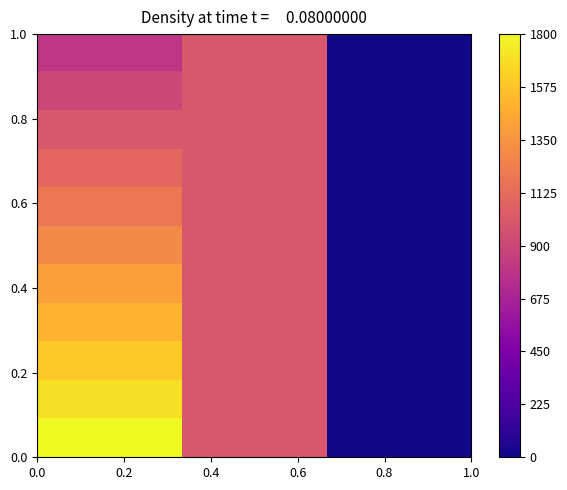

Reading left to right, transcribe all the data shown in this chart.

row_0: 800	1000	10
row_1: 900	1000	10
row_2: 1000	1000	10
row_3: 1100	1000	10
row_4: 1200	1000	10
row_5: 1300	1000	10
row_6: 1400	1000	10
row_7: 1500	1000	10
row_8: 1600	1000	10
row_9: 1700	1000	10
row_10: 1800	1000	10